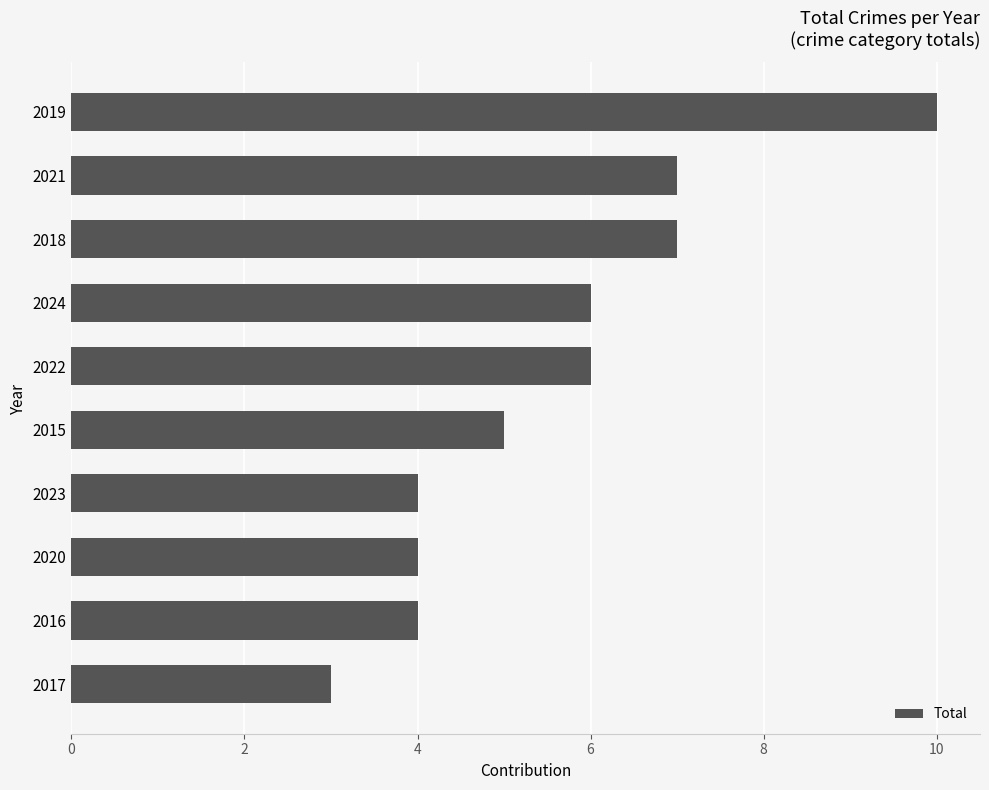

Which has a higher value, 2023 or 2019?

2019